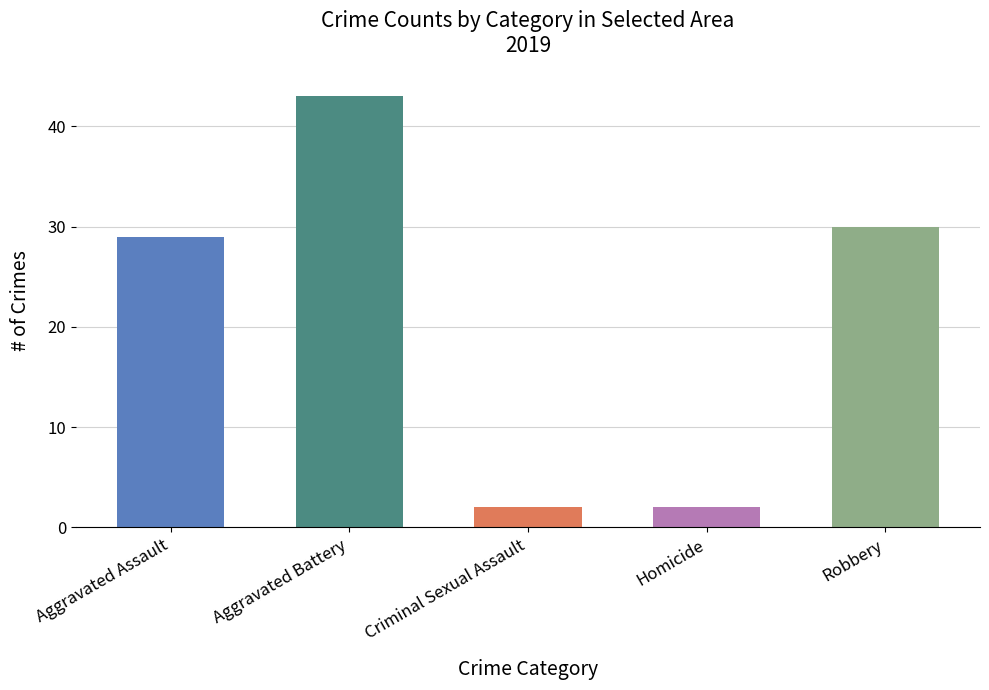

How many bars are there in total?

5